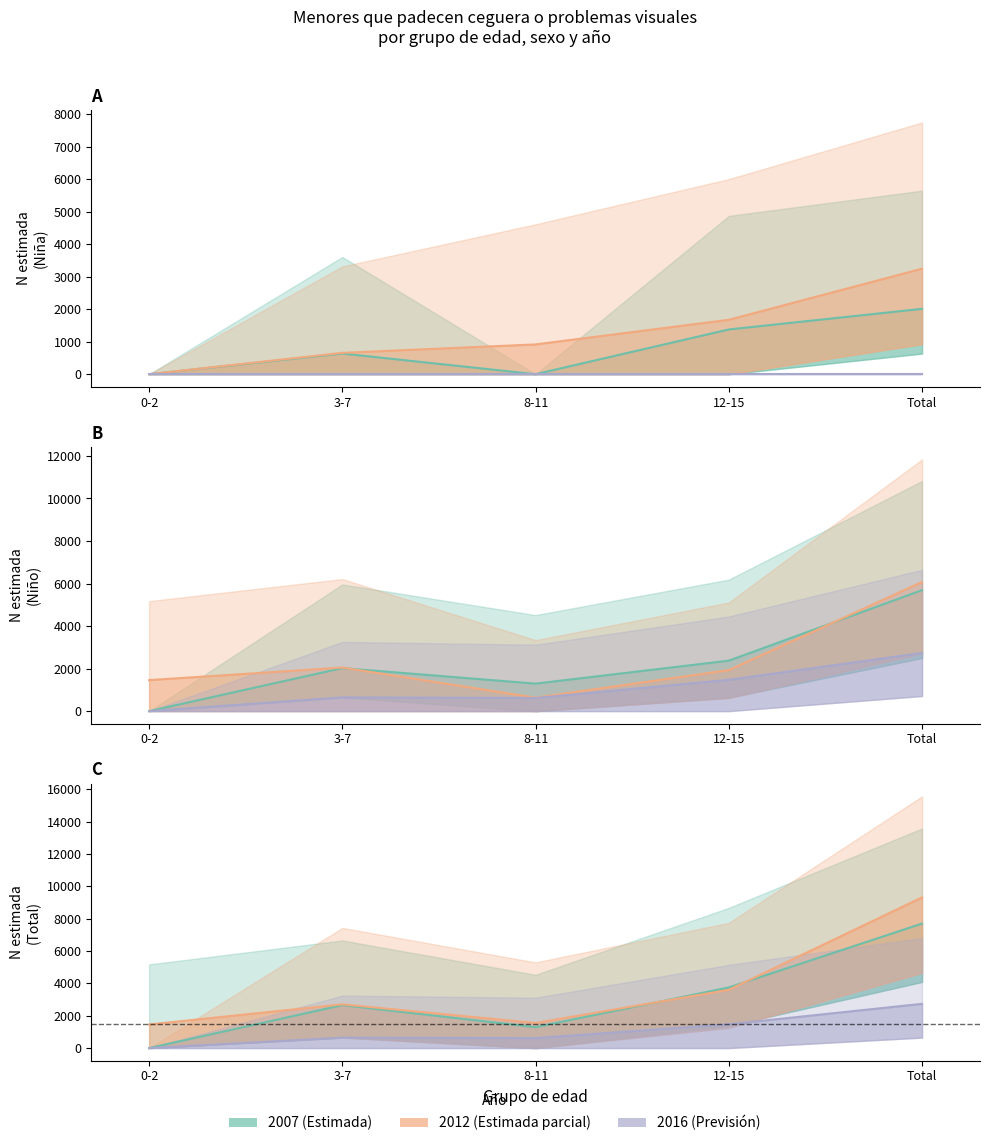

True or false: Total N (estimada) and Niño N (estimada) cross at least once.

False